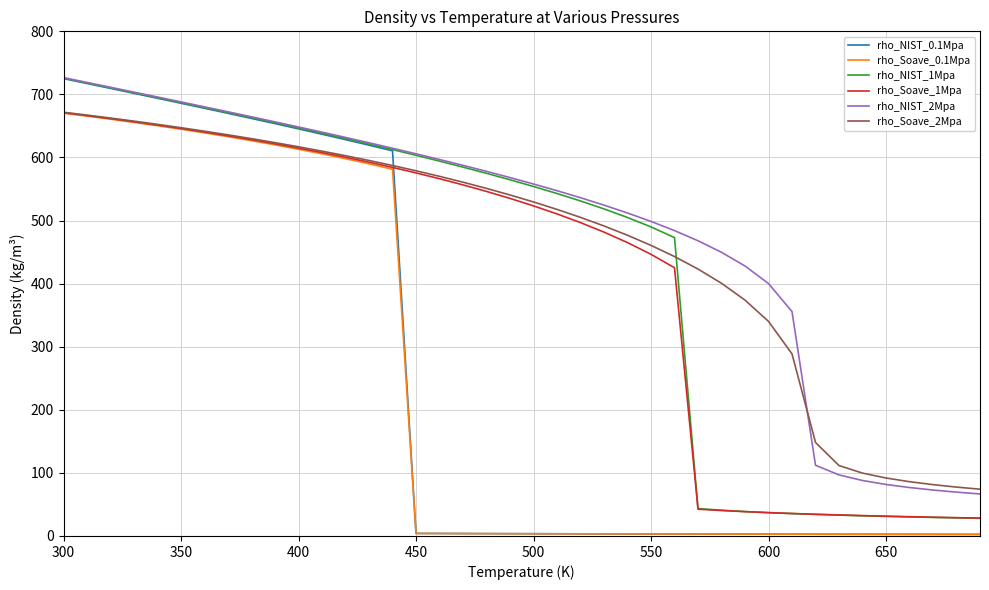

Which series ends up on top after the final intersection of rho_Soave_0.1Mpa and rho_NIST_0.1Mpa?

rho_Soave_0.1Mpa